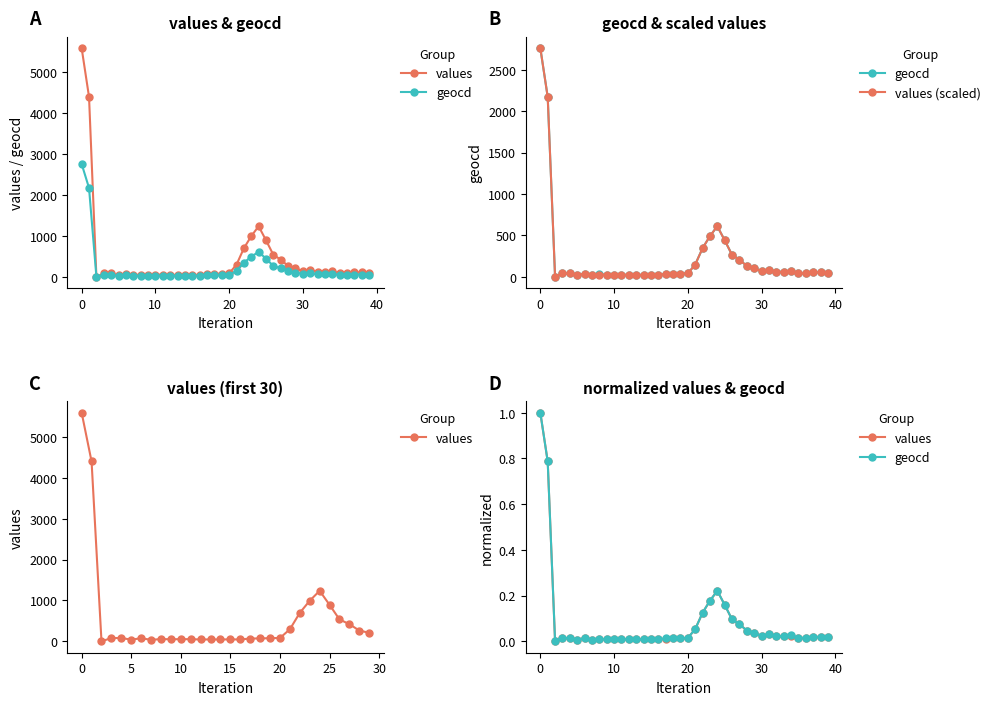

The value of values at 0 is 1.3. True or false?

False